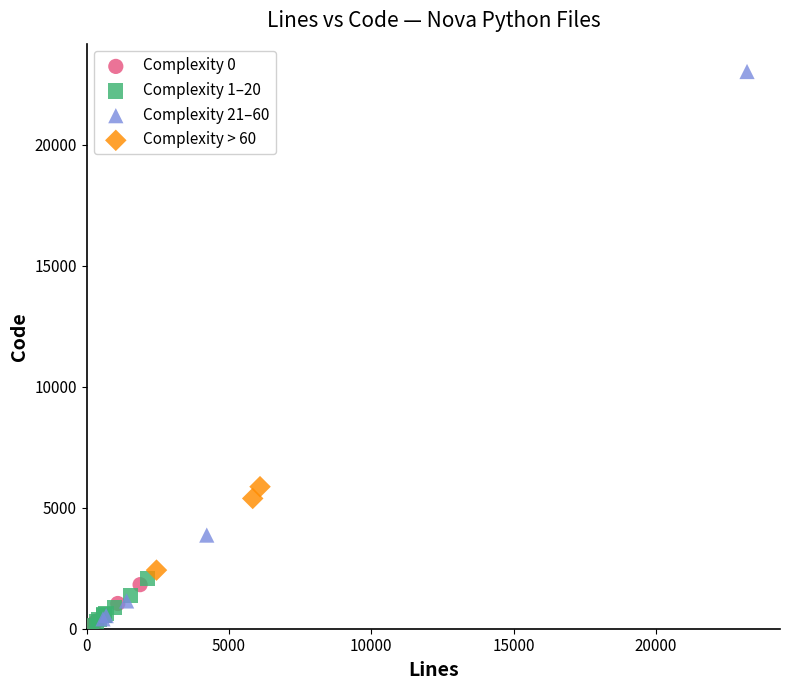

Which series contains the highest Y value?

Complexity 21–60